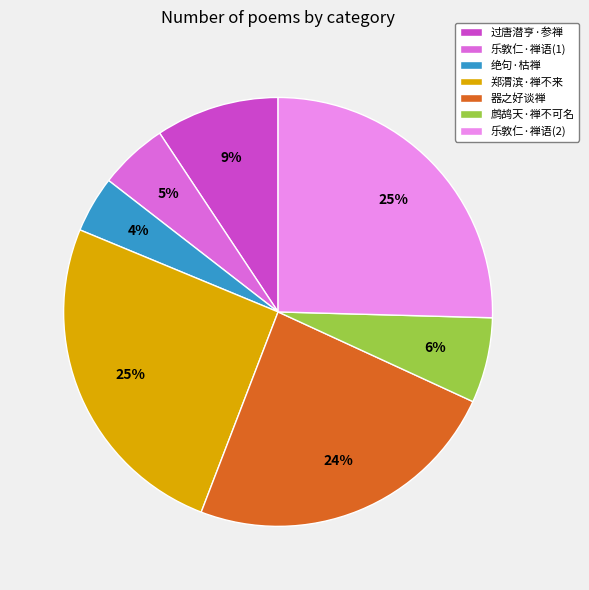

Which slice is the smallest?

绝句·枯禅